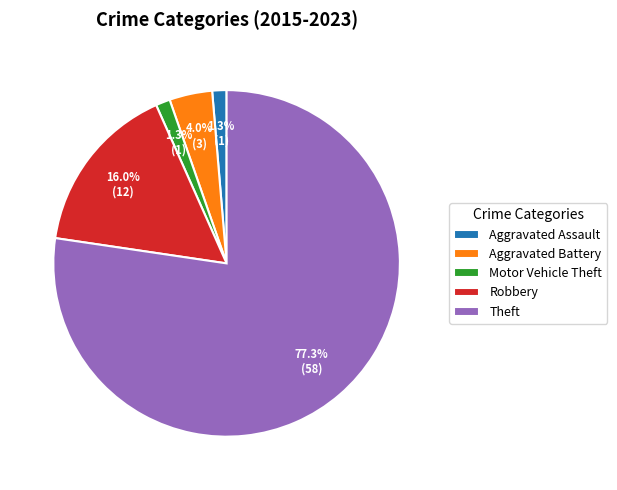

Is it true that Motor Vehicle Theft is 1% of the pie?

True